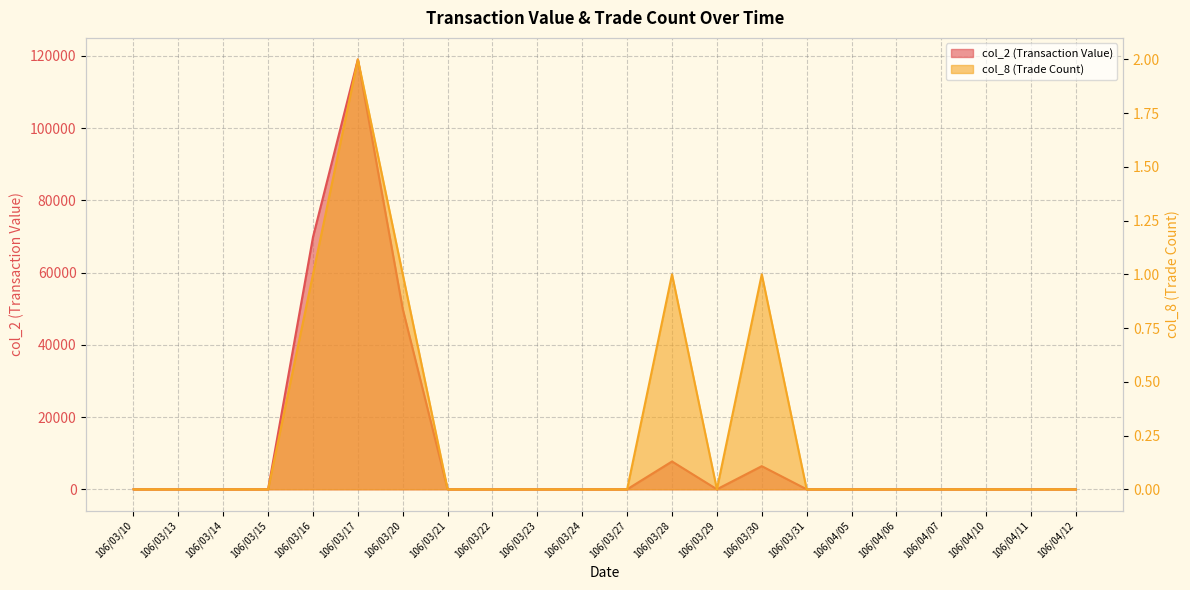

At which category is the sum across all series the highest?

106/03/17